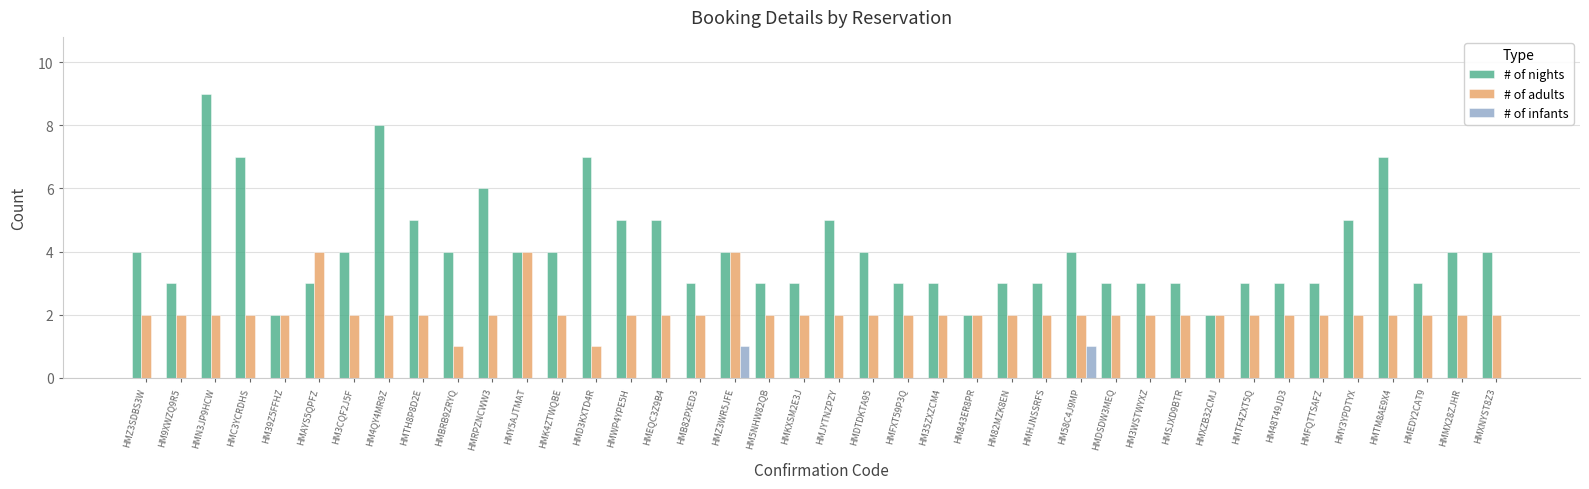

What is the maximum value for # of adults?

4